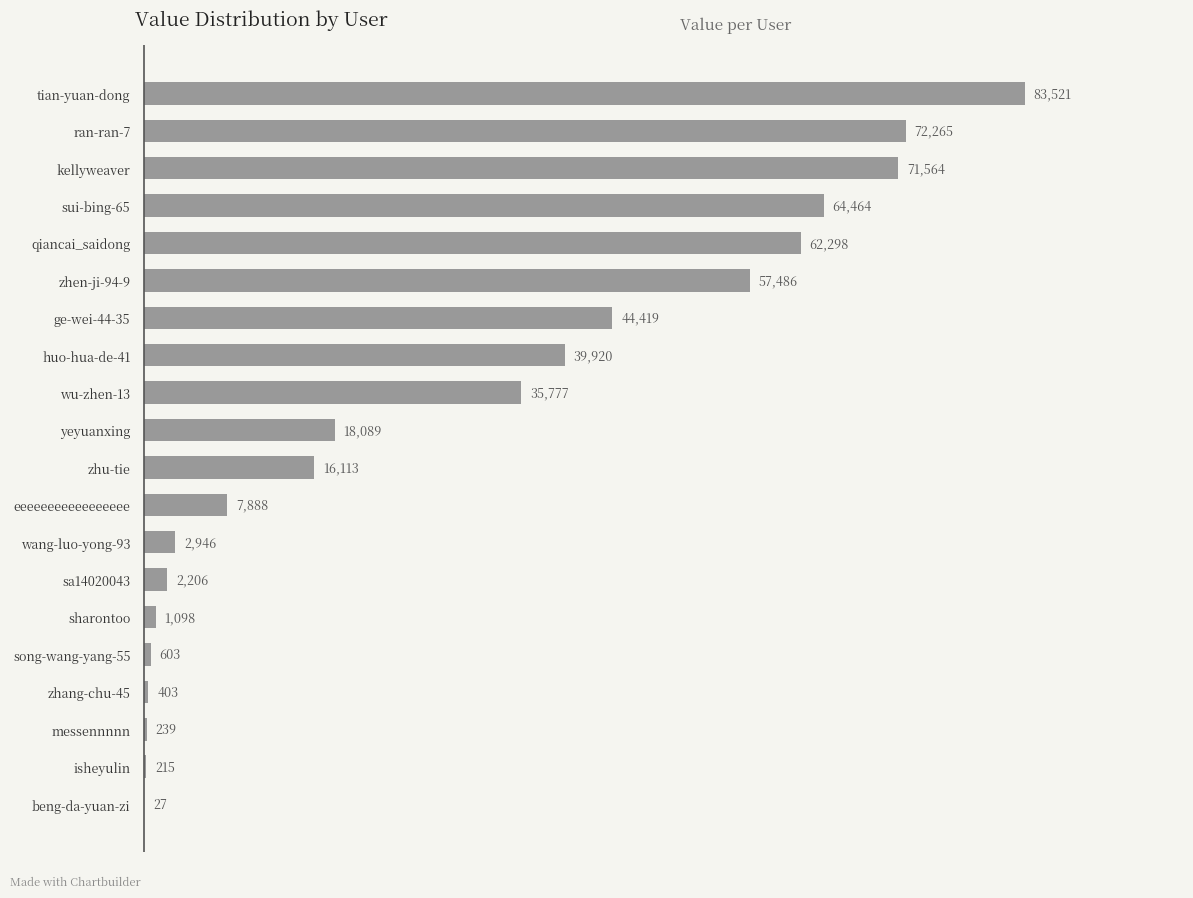

What is the maximum value shown in the chart?

83521